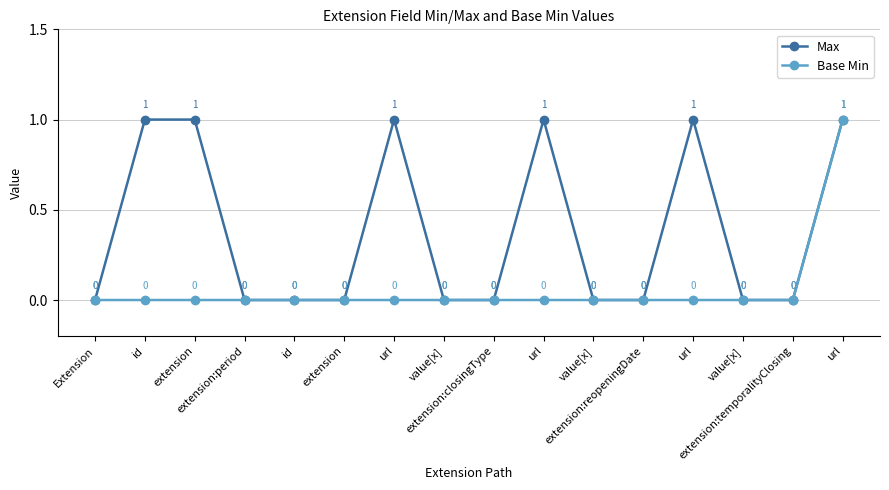

Where is Max nearest to the value 0?

Extension